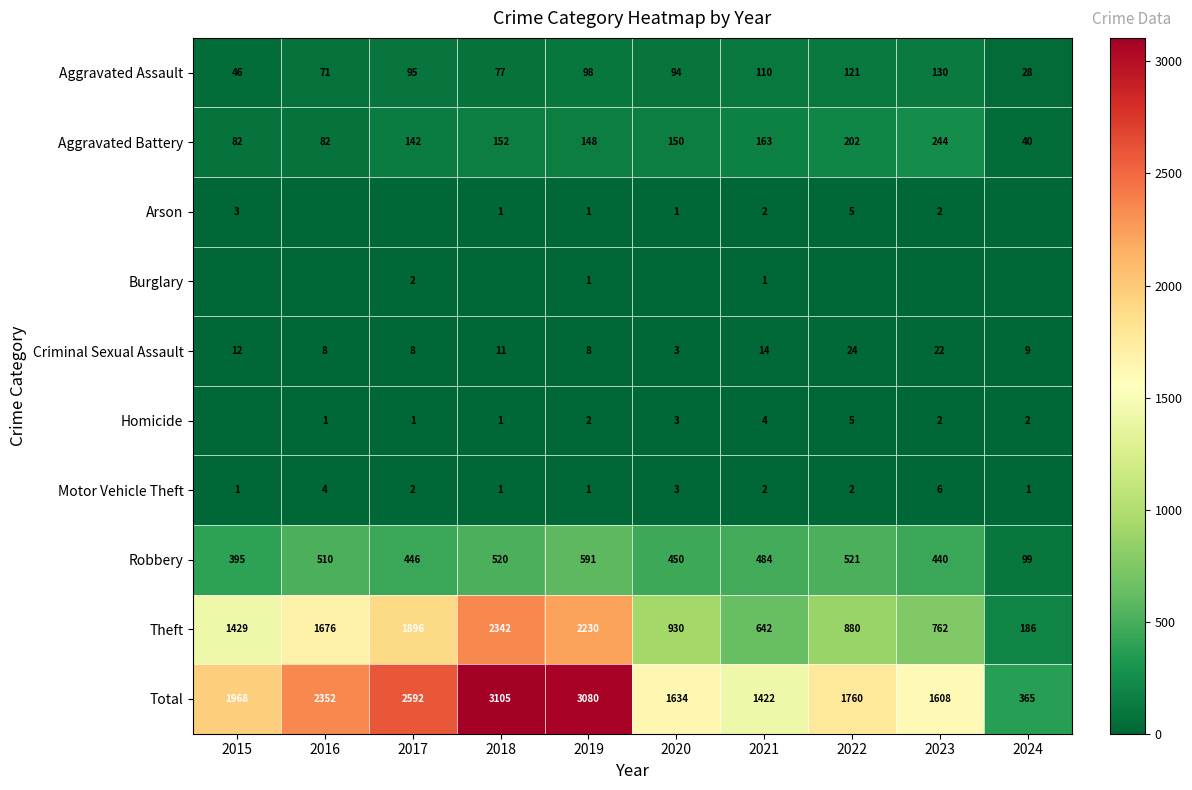

What is the difference between the Aggravated Battery values at 2017 and 2015?

60